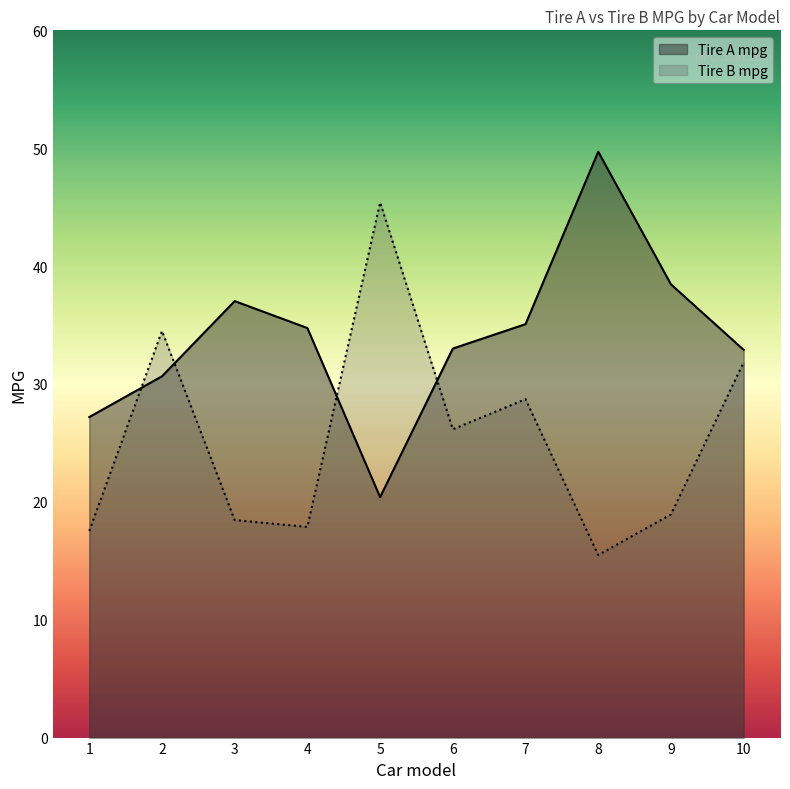

What is the average value of the Tire A mpg series?

33.9